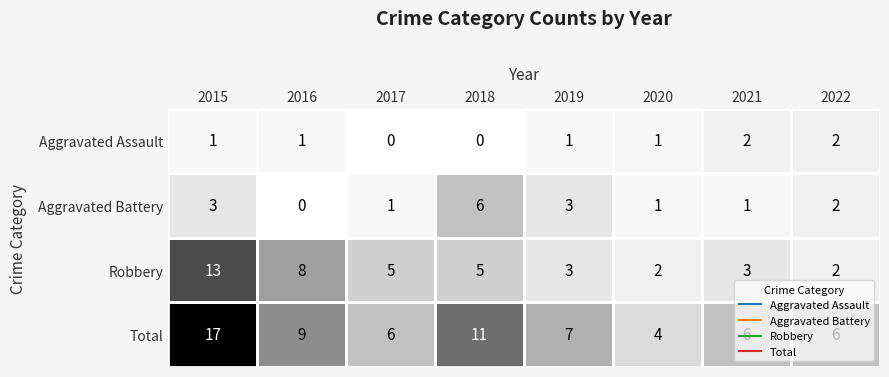

What is the approximate value of Total at 2015?

17